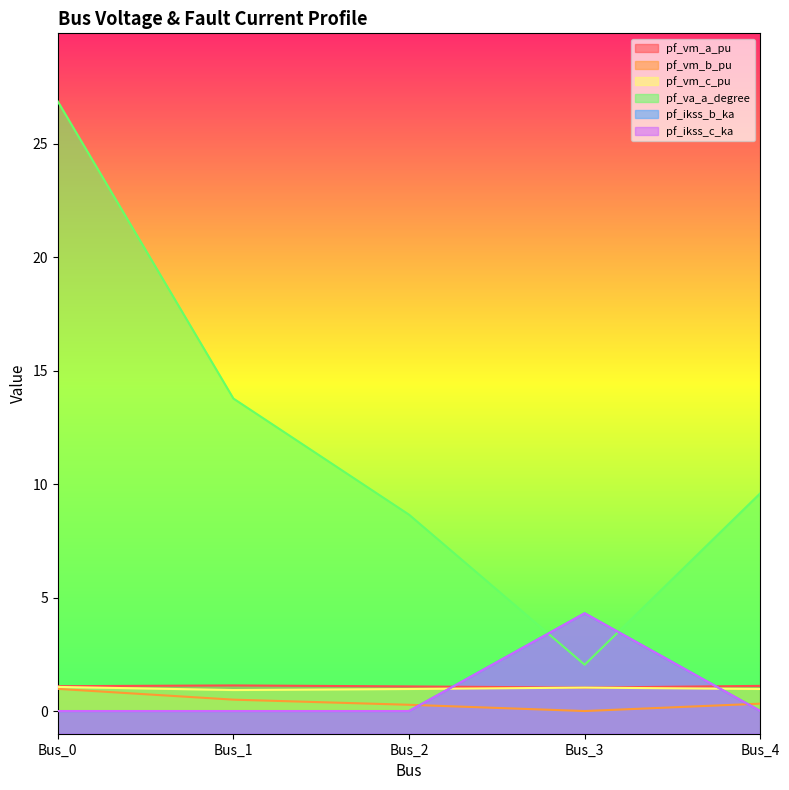

At which category does the chart reach its peak across all series?

Bus_0